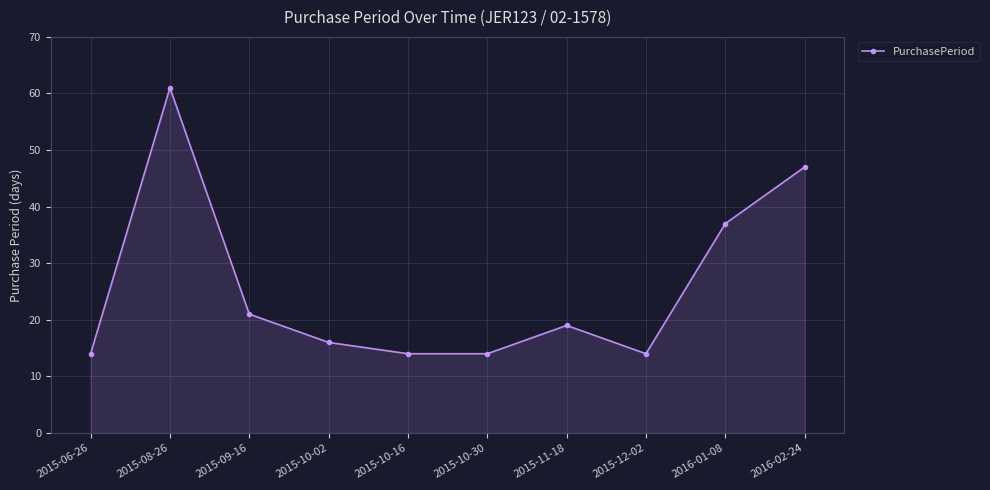

Reading left to right, list all the values displayed in this chart.

14	61	21	16	14	14	19	14	37	47